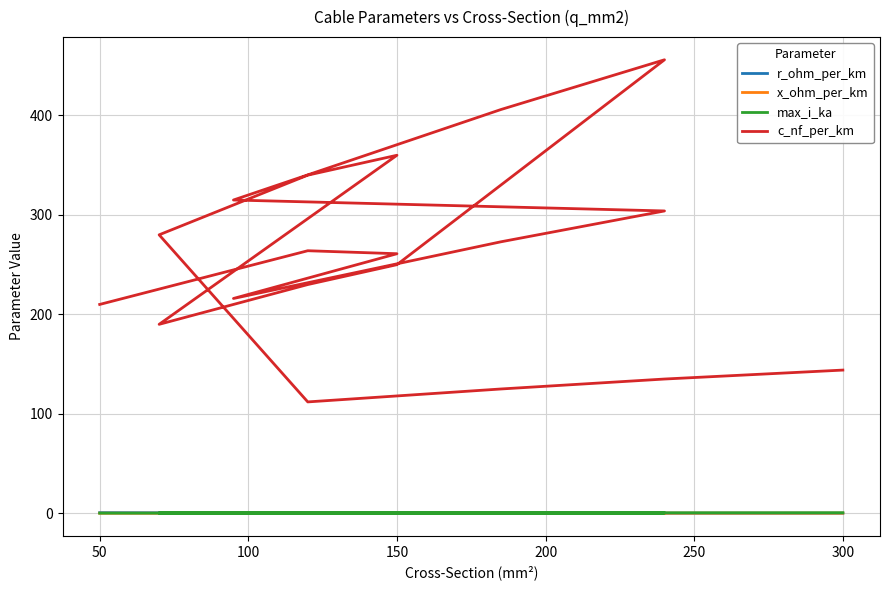

Which series has the largest total across all categories?

c_nf_per_km